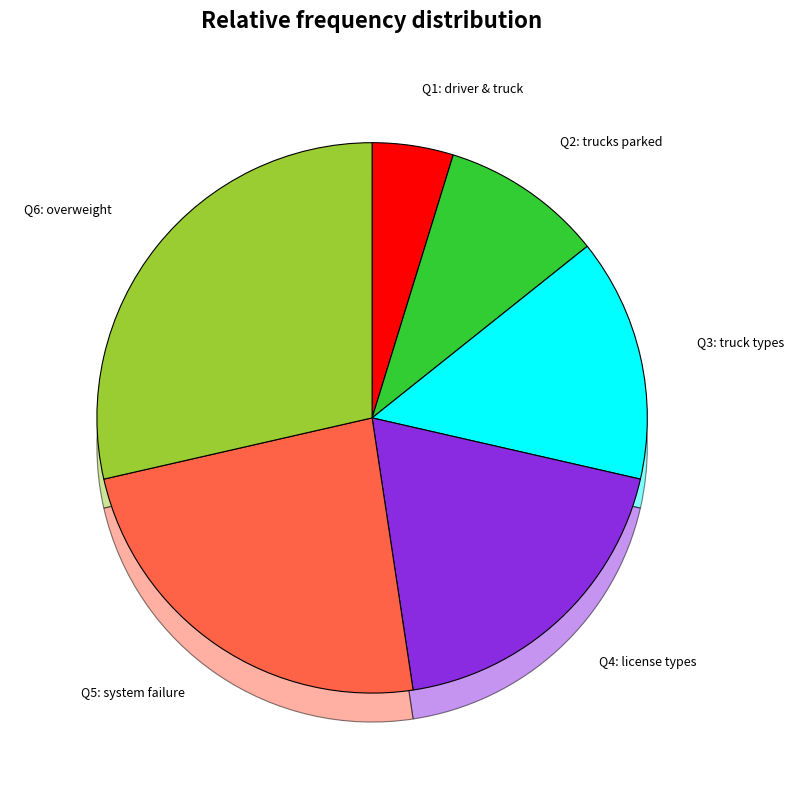

How many slices are in this pie chart?

6